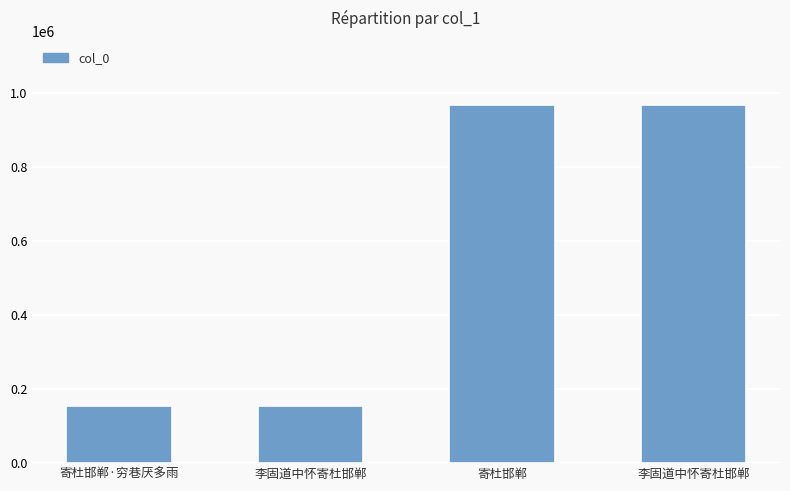

The chart shows a value of 153431 at 李固道中怀寄杜邯郸. True or false?

True